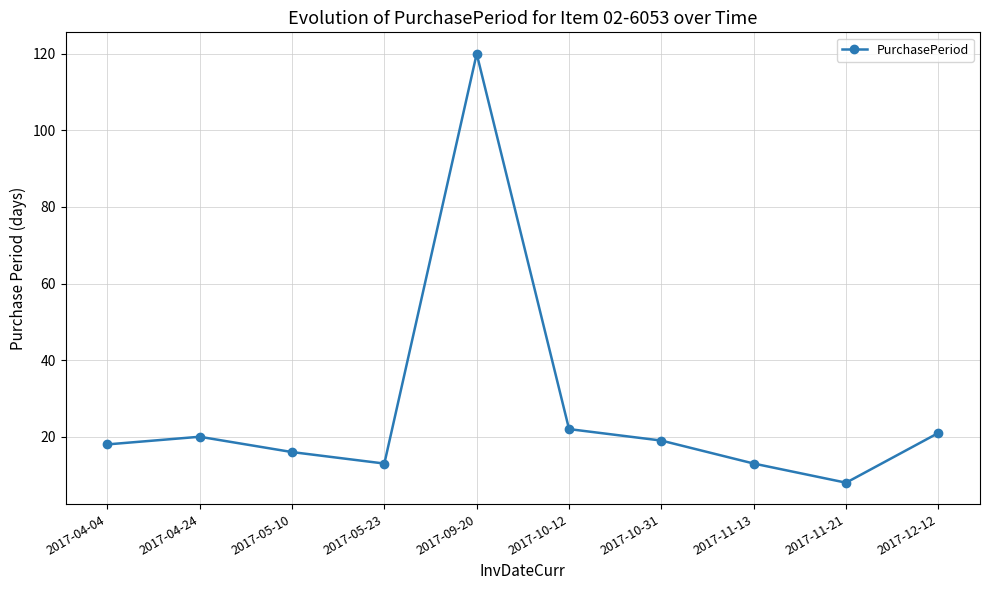

What is the approximate value at 2017-10-31, to the nearest 10?

20